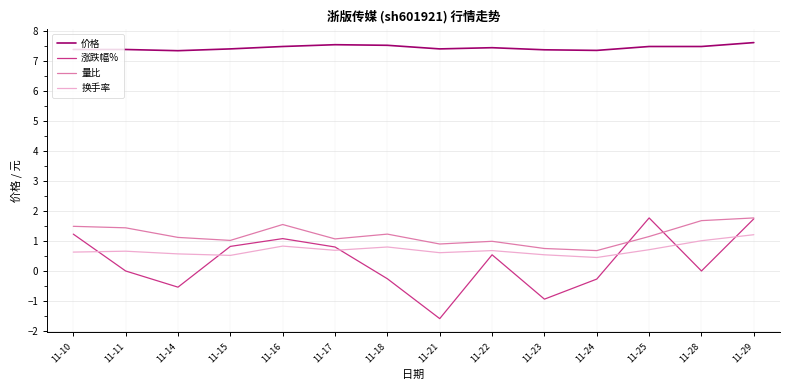

What is the greatest value displayed?

7.6